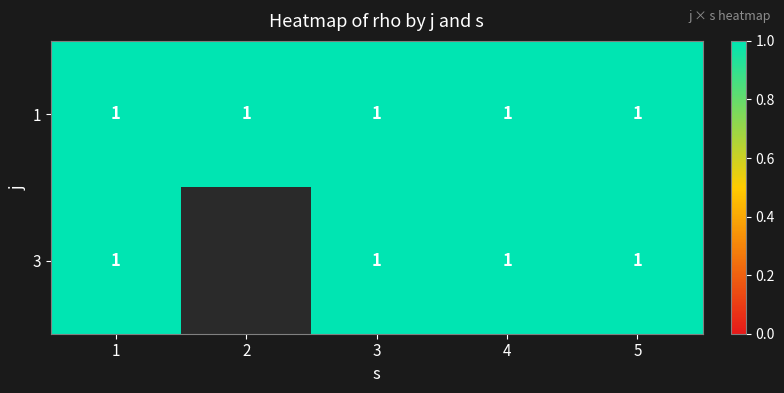

What is the maximum value shown in the chart?

1